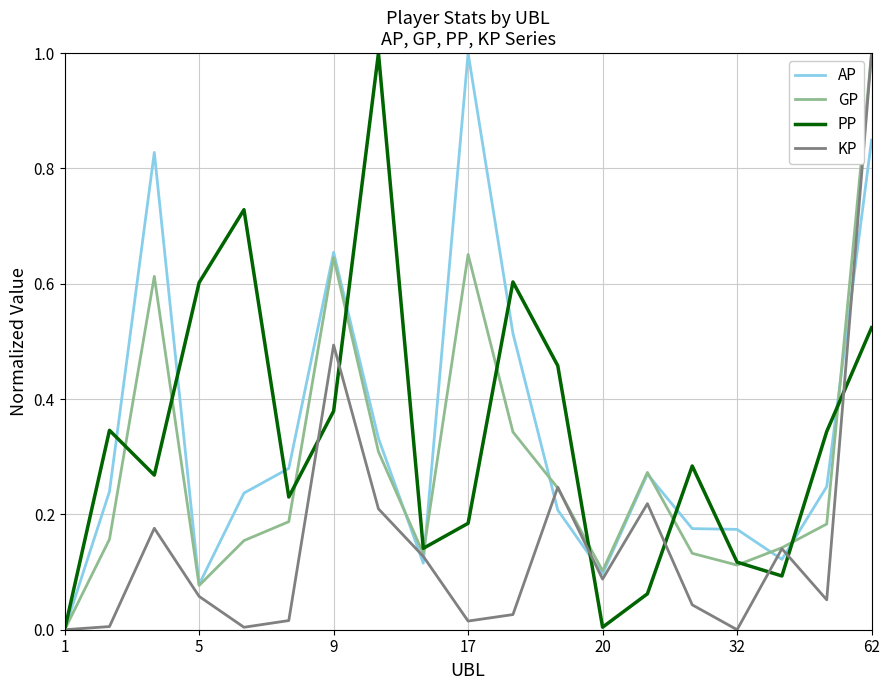

What is the highest value of the PP series?

1.0